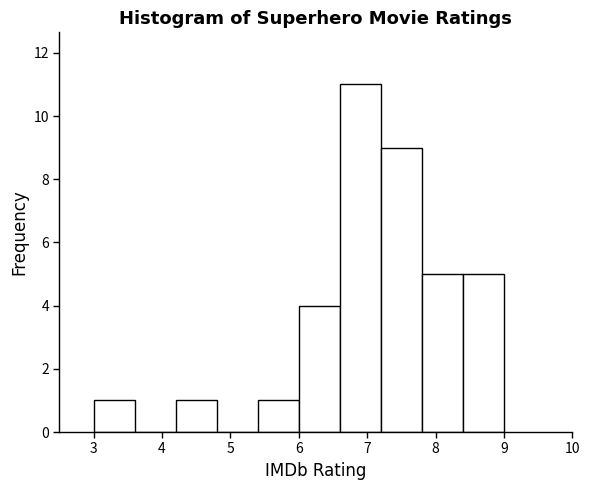

How tall is the bar that spans 3.0 to 3.6 on the x-axis? The values are not printed on the chart, so give them approximately, as read against the axis.

1